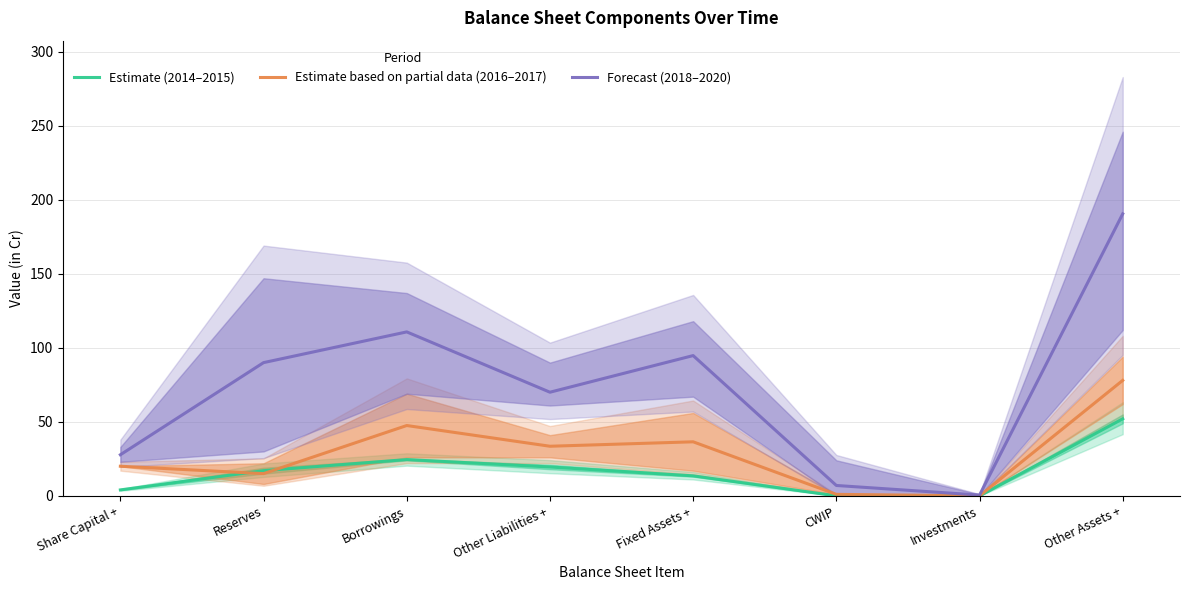

Between Investments and Borrowings, which is larger?

Borrowings